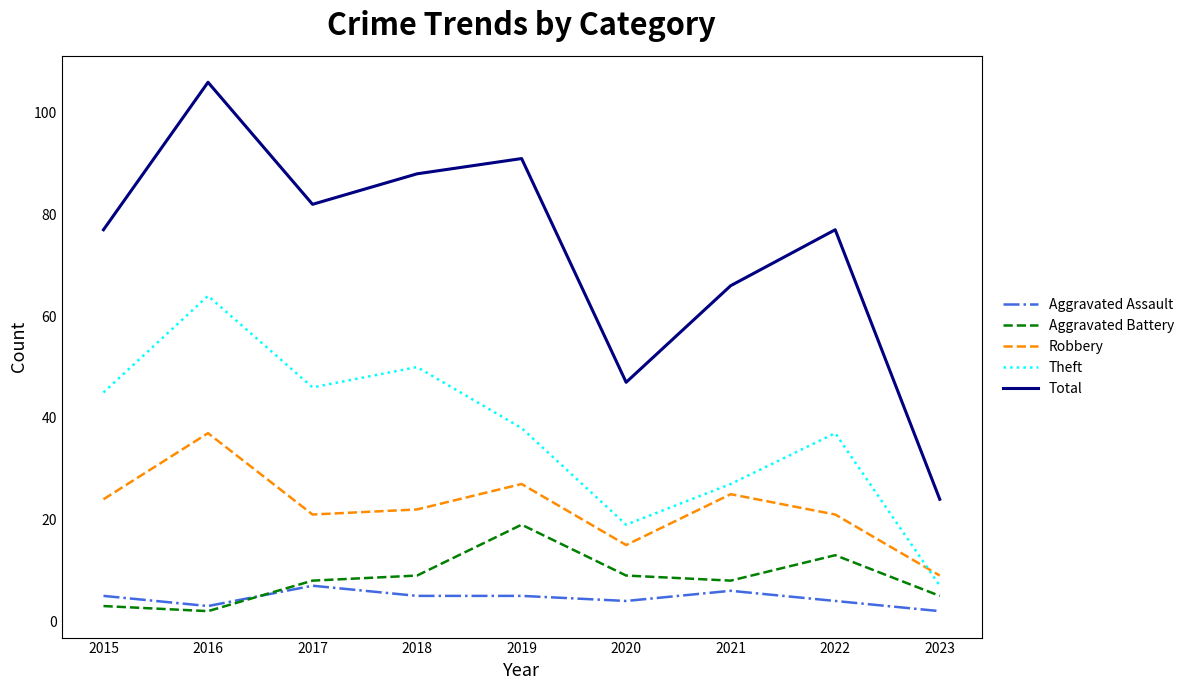

What is the difference between the maximum and minimum values in the Total series?

82